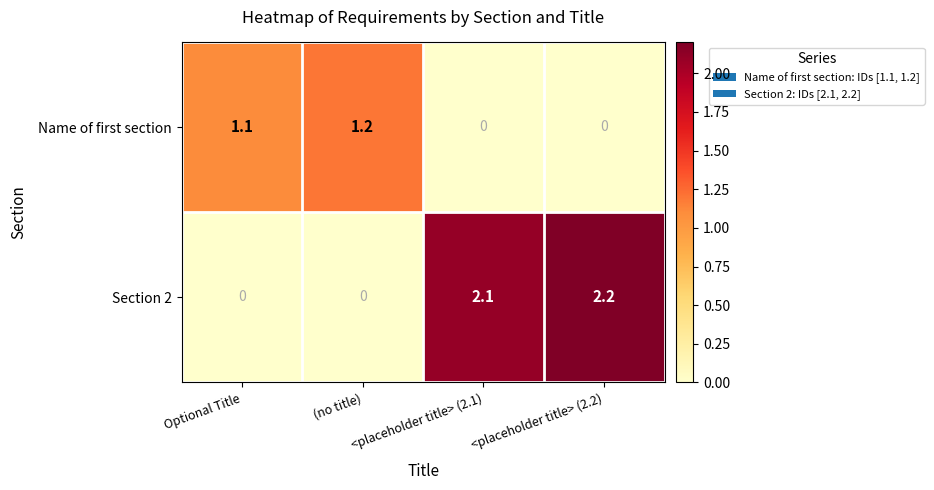

How many values in the Section 2 series are below 2?

2